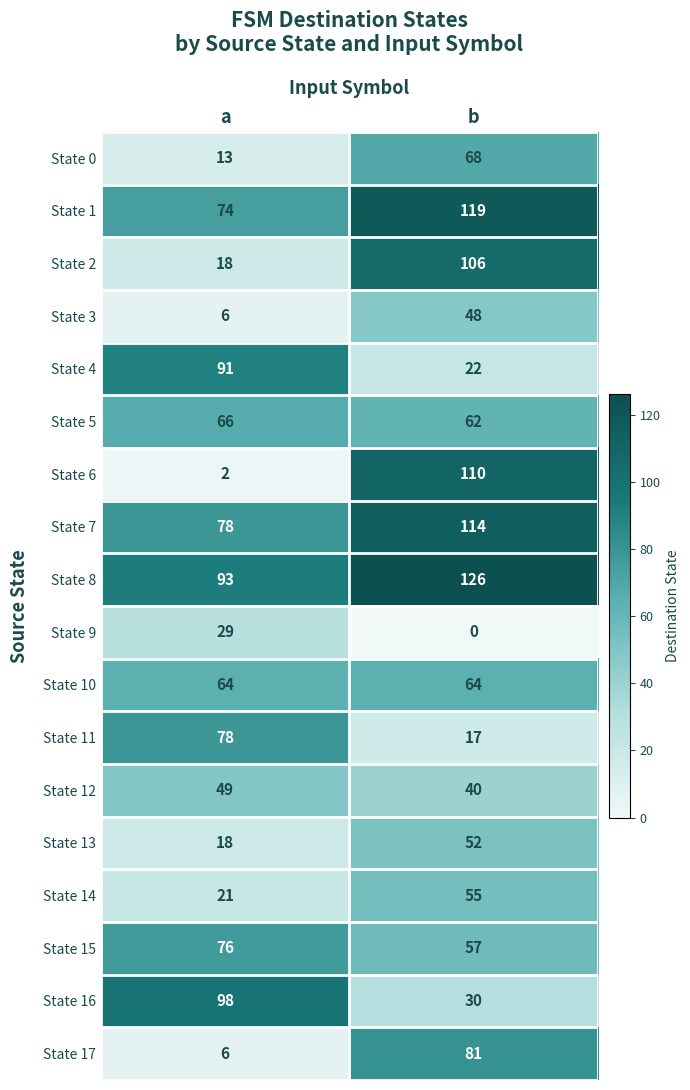

What is the sum of all State 7 values?

192